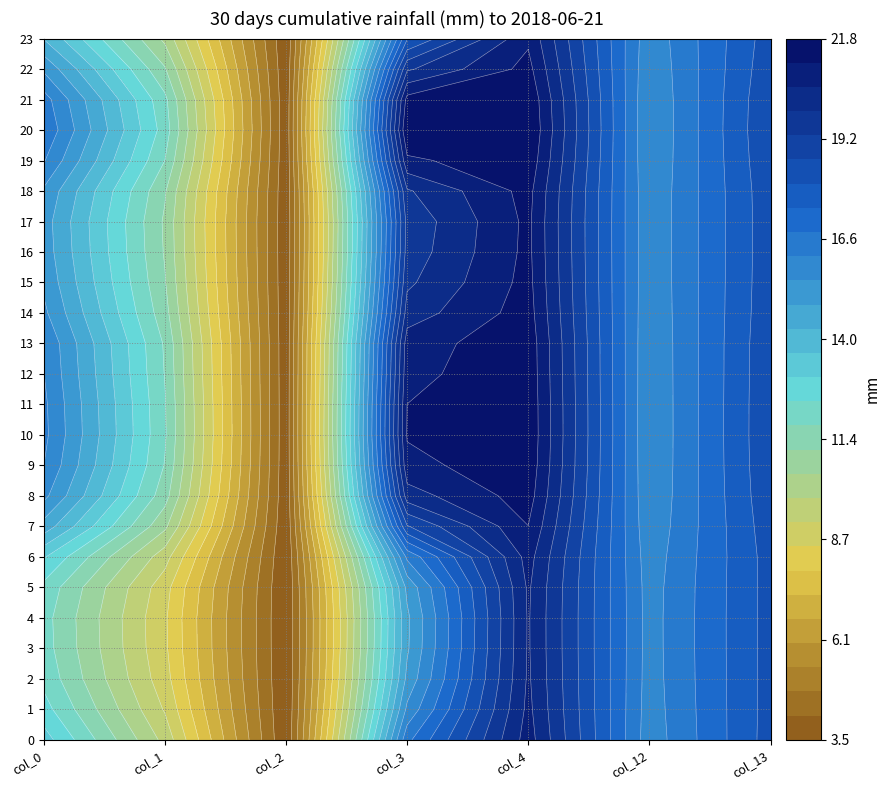

What is the average value of the 13 series?

15.4